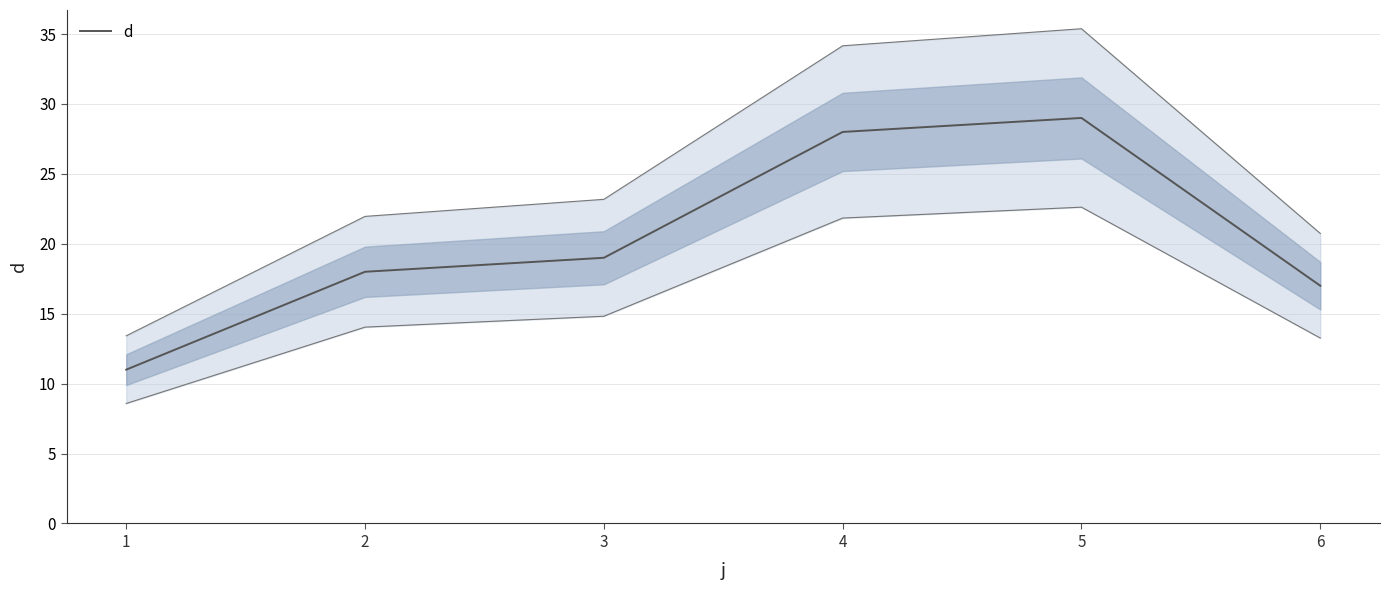

What is the value of the 5th point from the left?

29